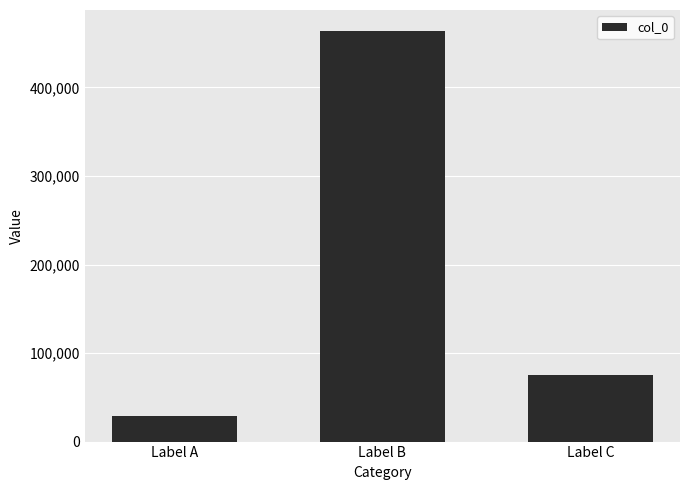

Which label corresponds to the largest value in the chart?

Label B